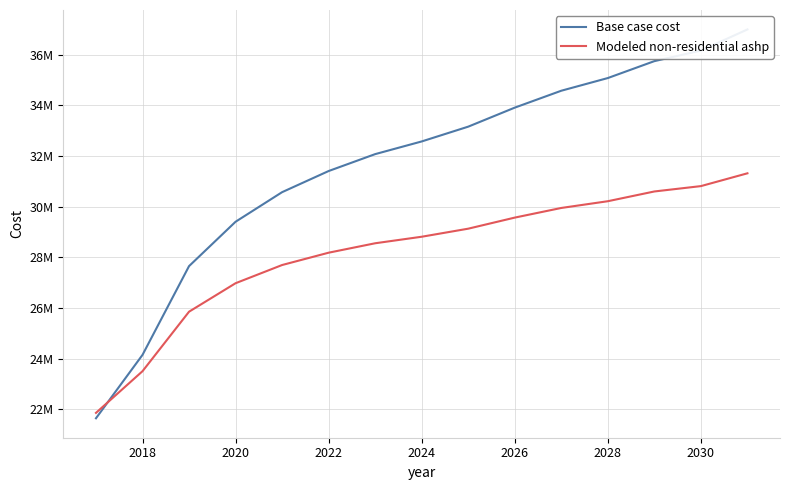

List the series in order of their overall mean, highest first.

Base case cost, Modeled non-residential ashp